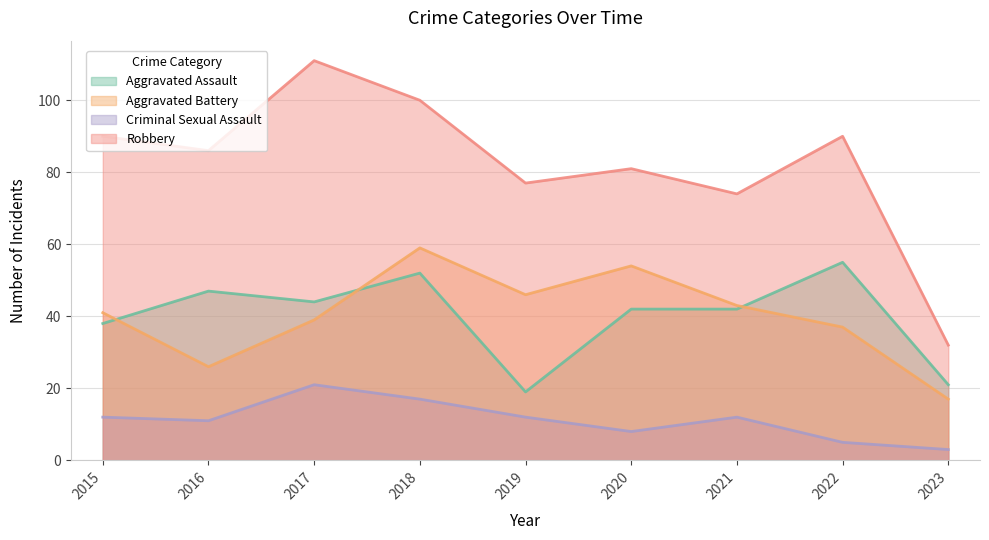

What is the difference between the maximum and second lowest values in the Aggravated Battery series?

33